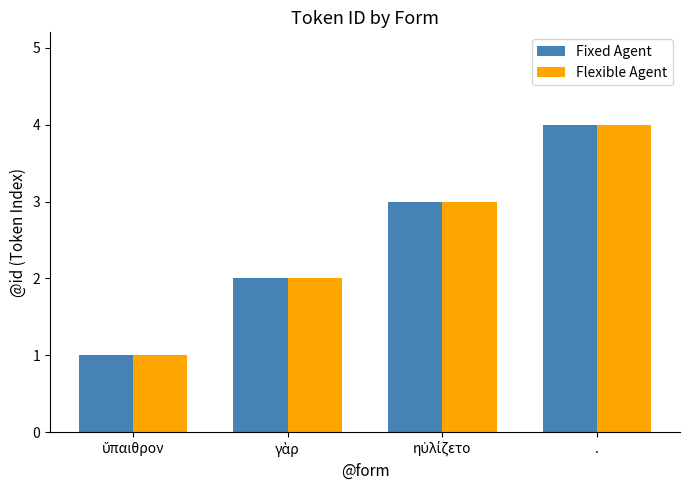

The value of Fixed Agent at . is 1. True or false?

False